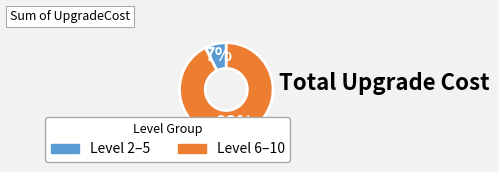

Is there any slice that represents more than half of the pie?

Yes